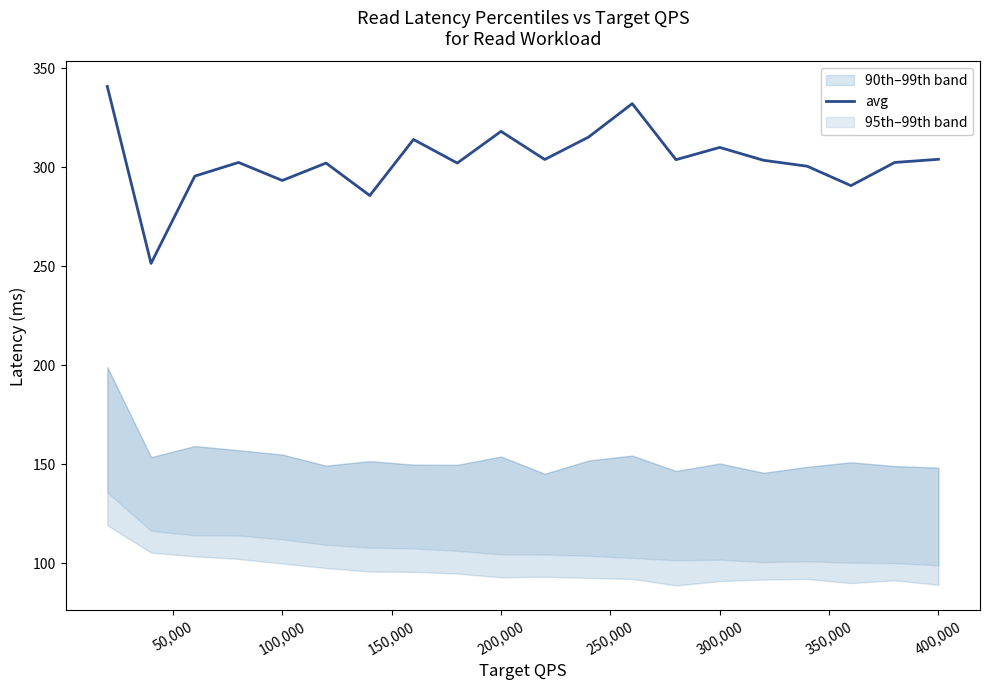

How many values are below 303?

10